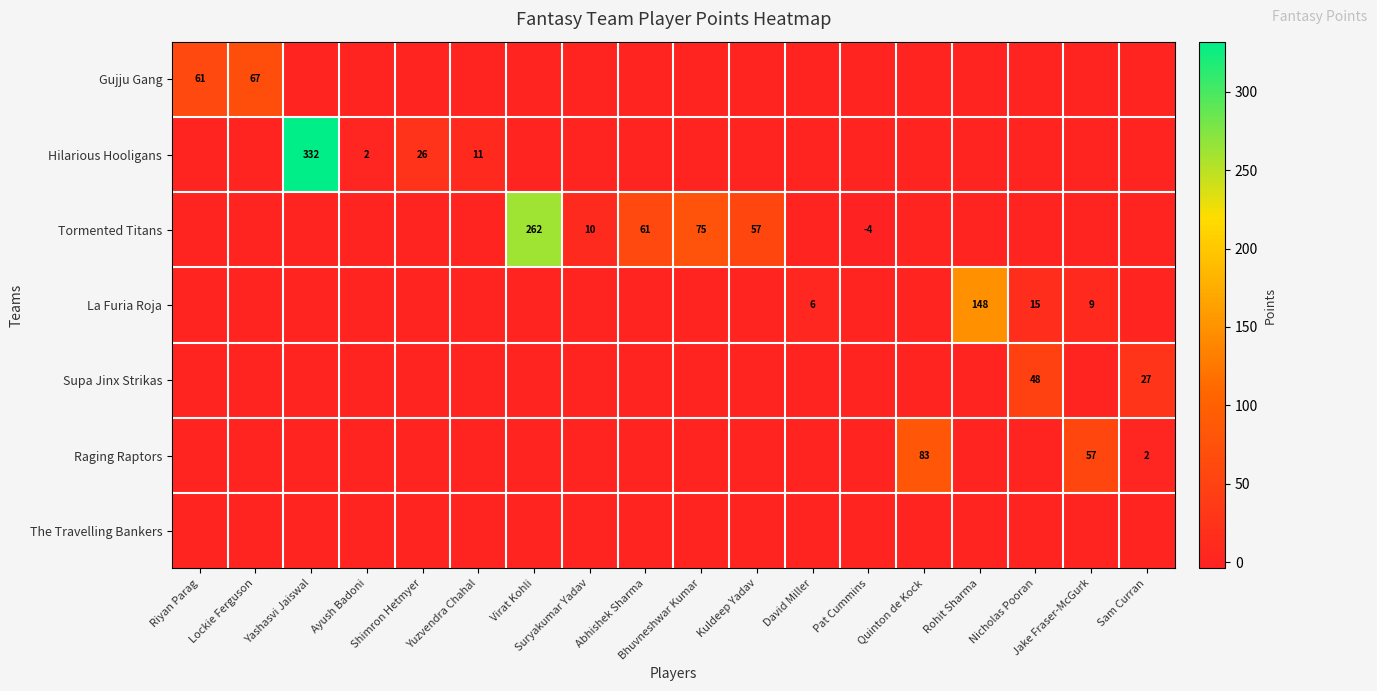

What is the sum of the Hilarious Hooligans values at Ayush Badoni and Yuzvendra Chahal?

13